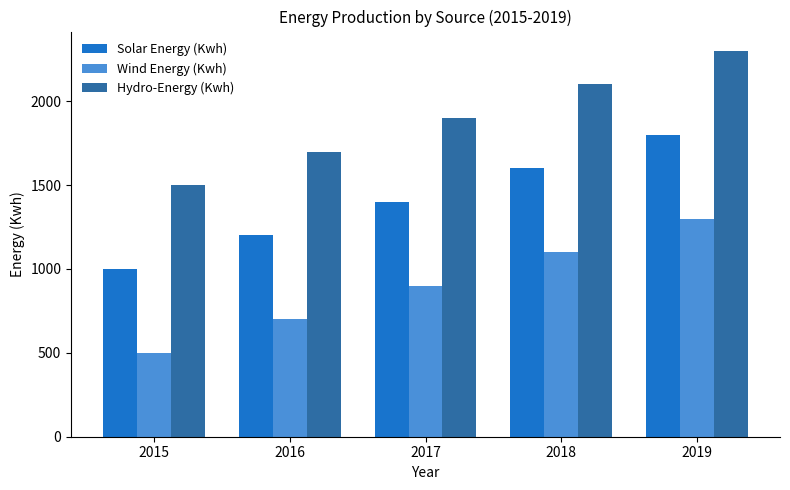

At which label does Wind Energy (Kwh) reach its peak?

2019